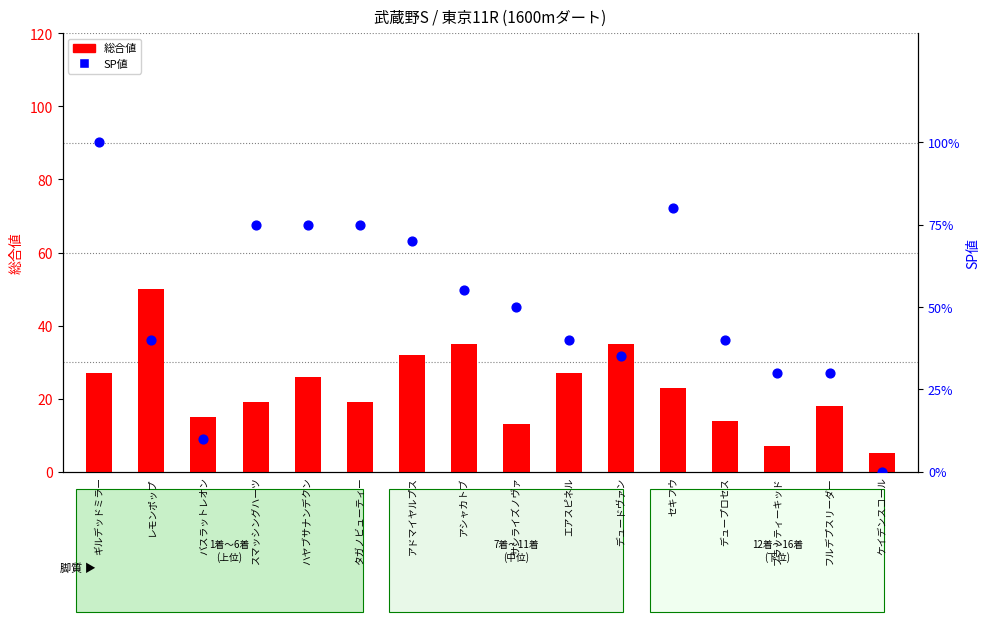

What is the total value across all series at エアスピネル?

67